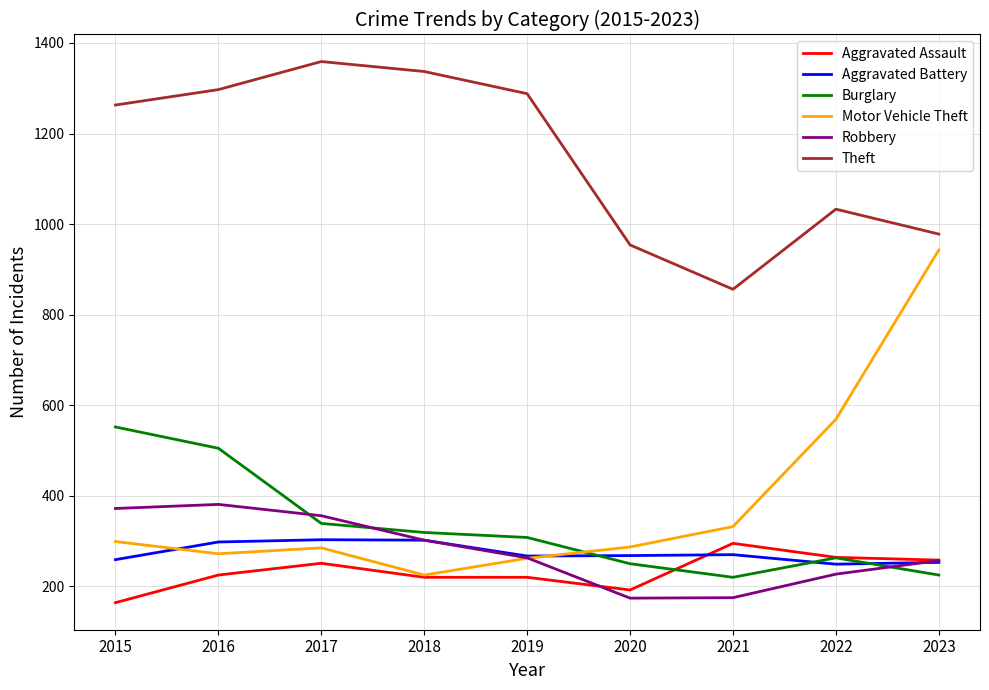

How many distinct data groups are displayed?

6